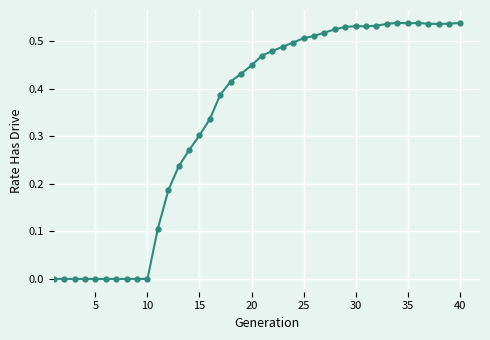

True or false: the data has more than 1 interior local peaks.

True